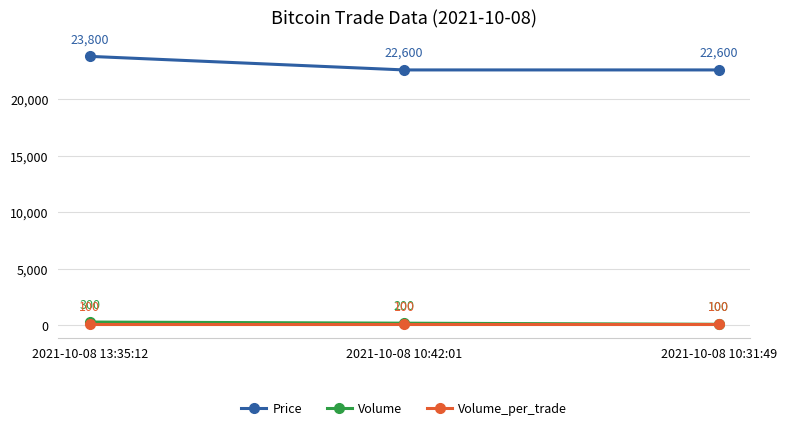

Count the Volume values in the range 100 to 300.

3